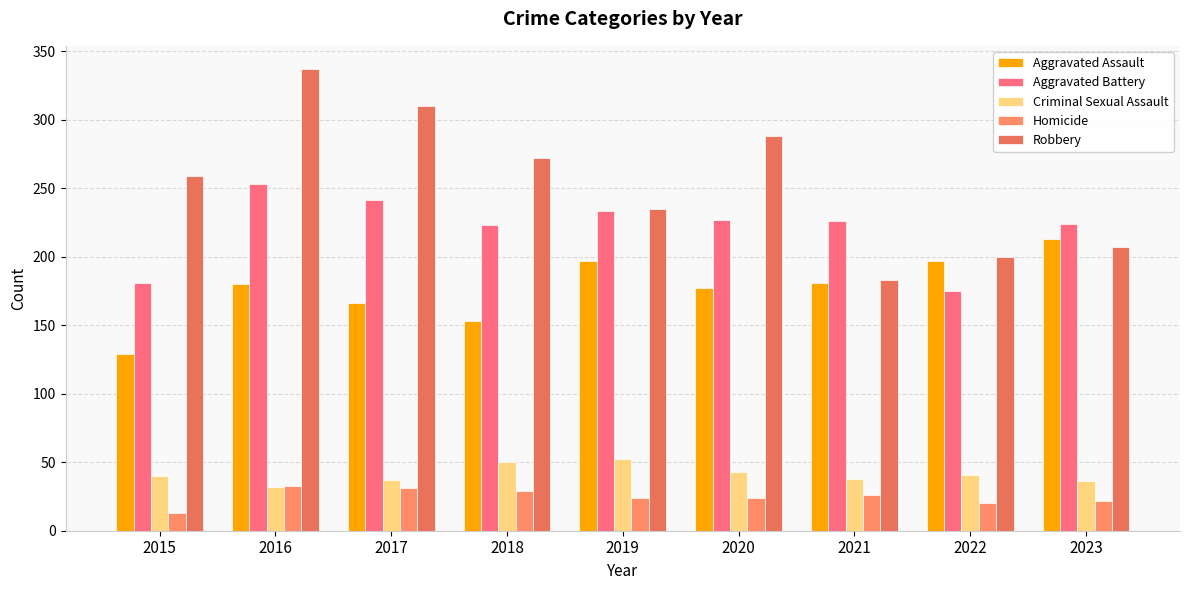

What is the value of the Criminal Sexual Assault bar at the 6th from the left?

43